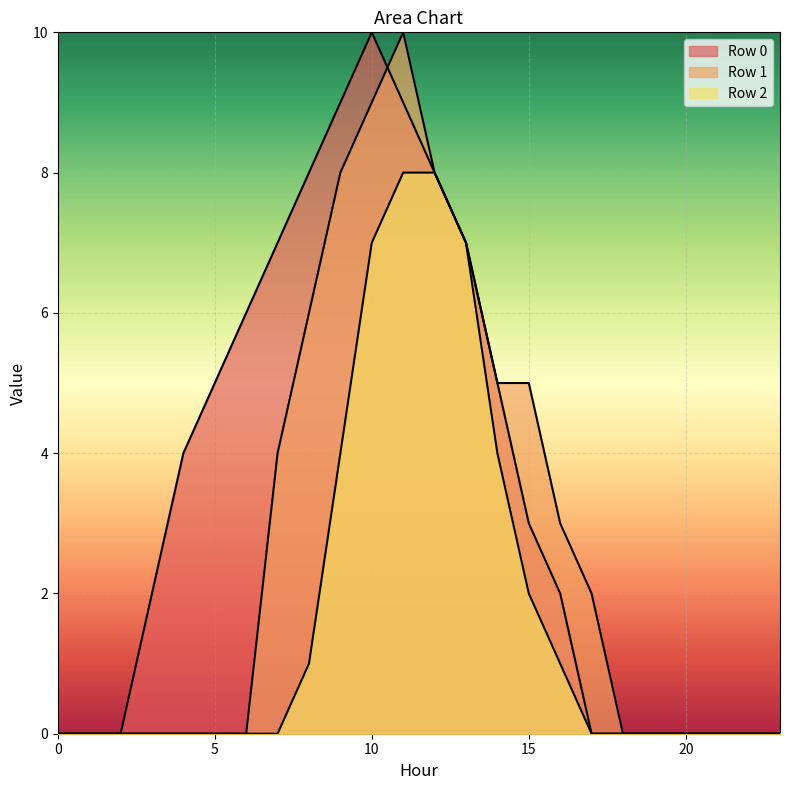

Which has a higher value, 10 or 18?

10